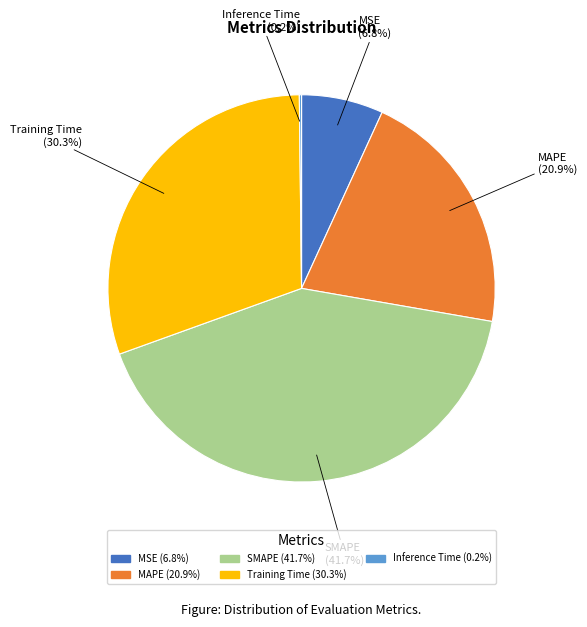

Which category has the biggest portion of the pie?

SMAPE